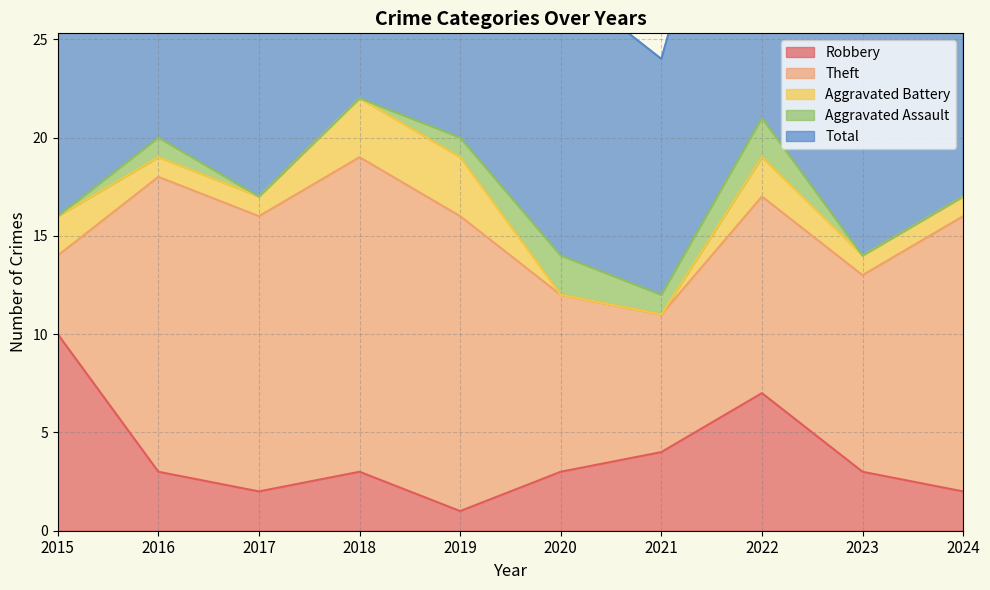

What is the difference between the Theft values at 2017 and 2018?

2